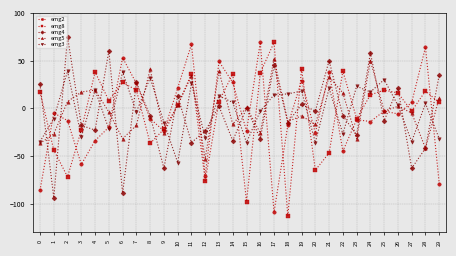

What is the difference between the maximum and minimum values in the emg8 series?

182